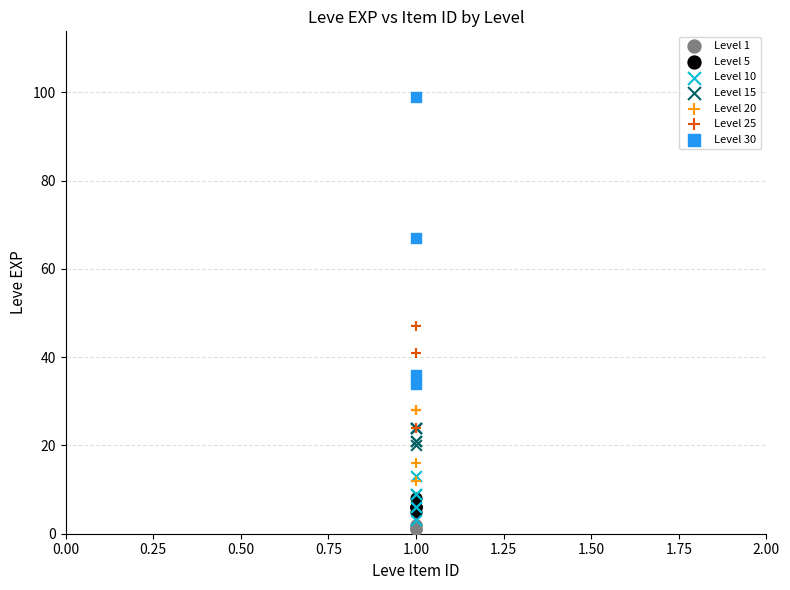

What are all the series names shown in the legend?

Level 1, Level 5, Level 10, Level 15, Level 20, Level 25, Level 30